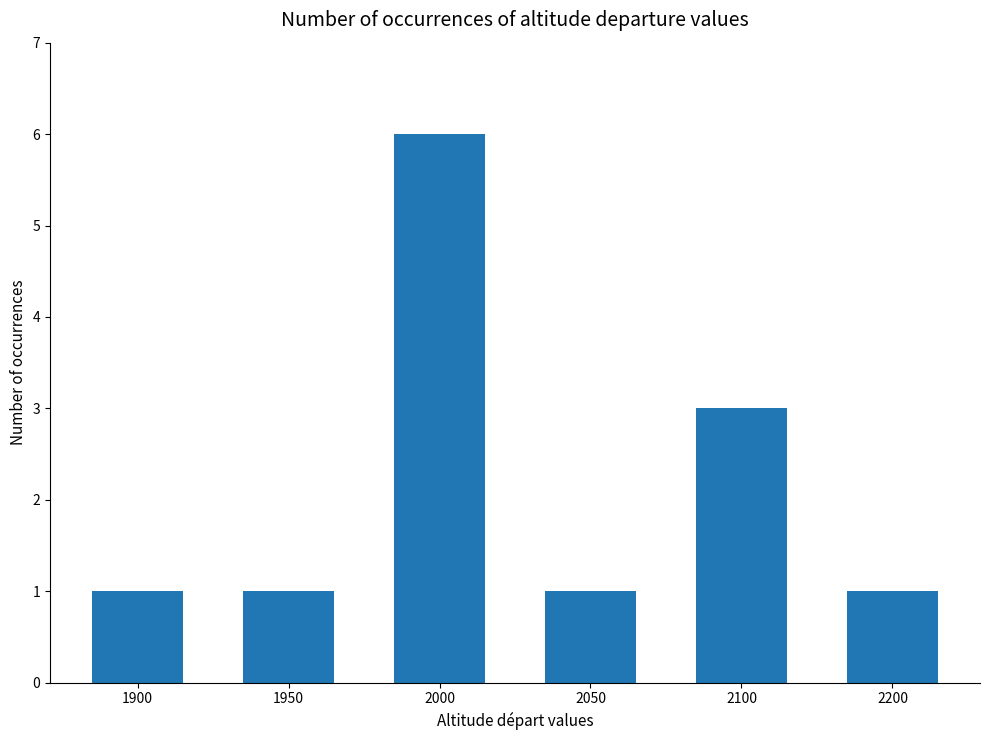

Are the bars grouped side by side (vs. stacked)?

No